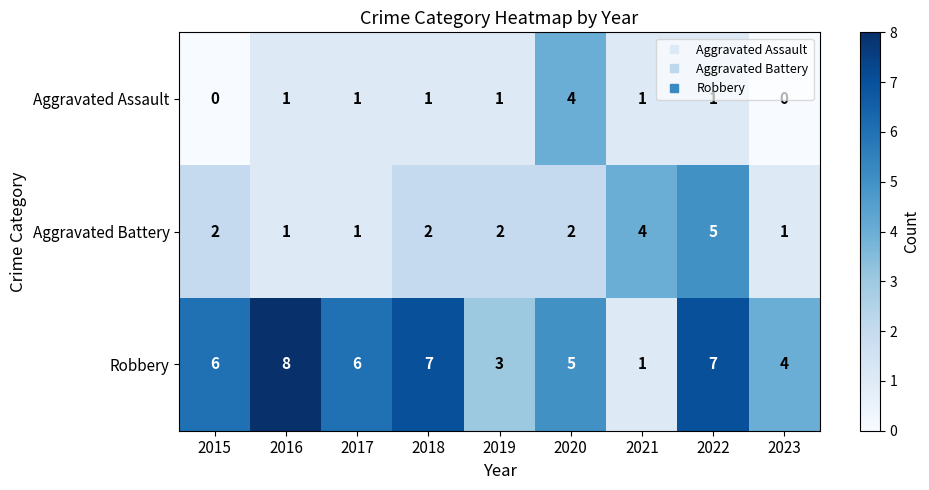

Read the Robbery value at 2016.

8